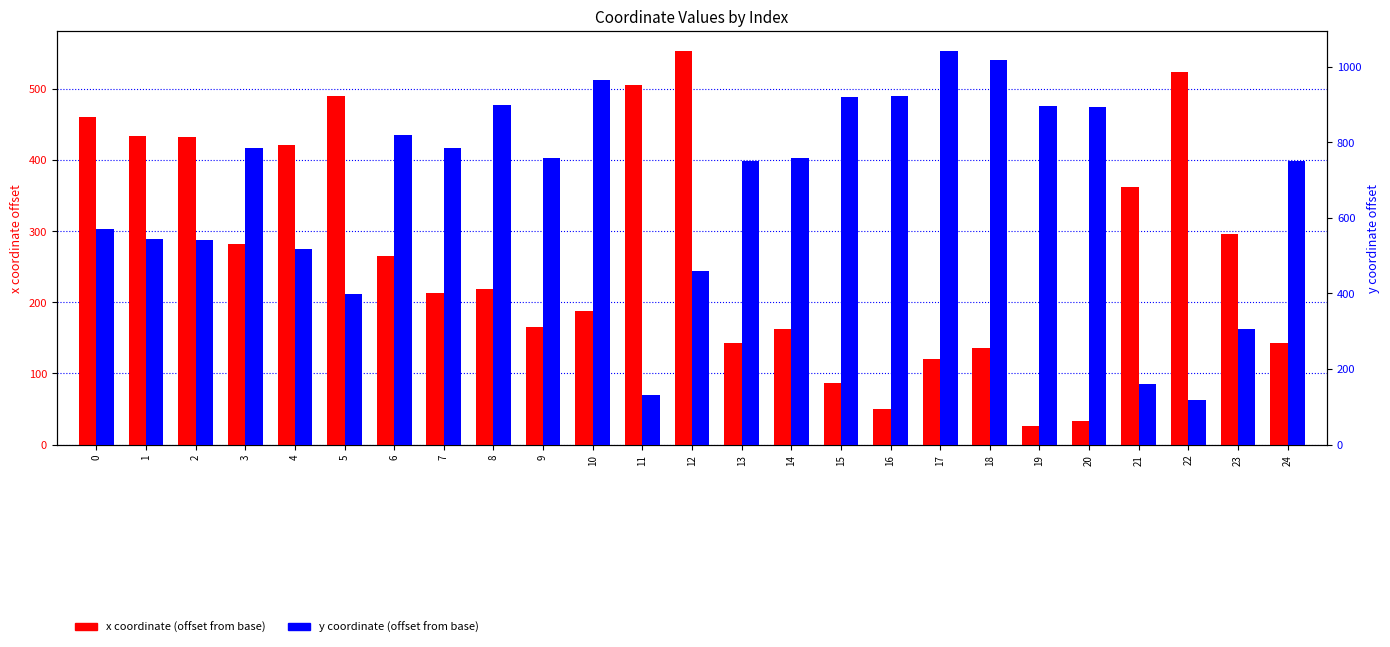

Rank the series by their average value, from lowest to highest.

x coordinate (offset), y coordinate (offset)